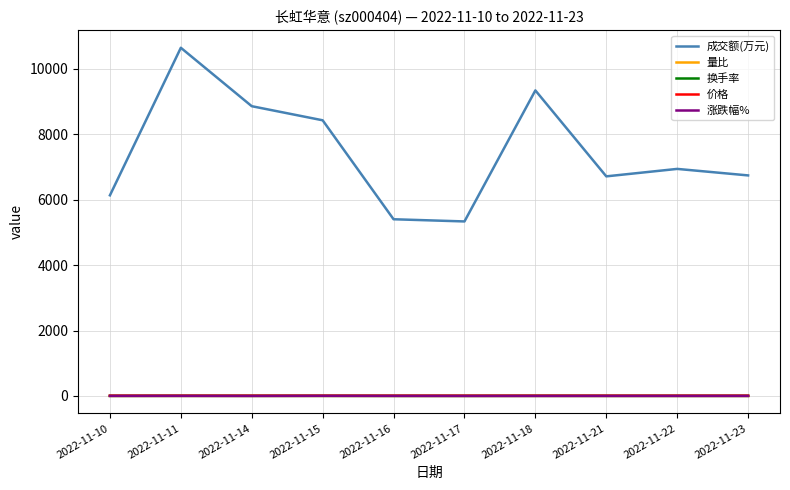

The 涨跌幅% series shows -1.1 at 2022-11-14. True or false?

True